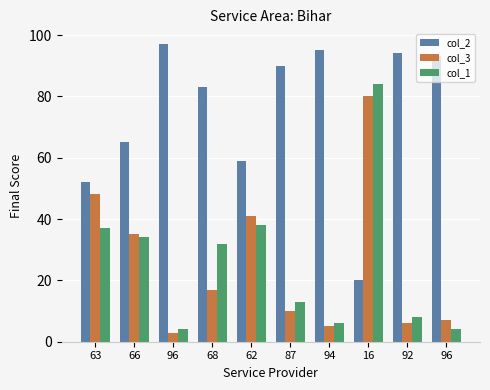

How many data points in col_2 are less than 90?

5